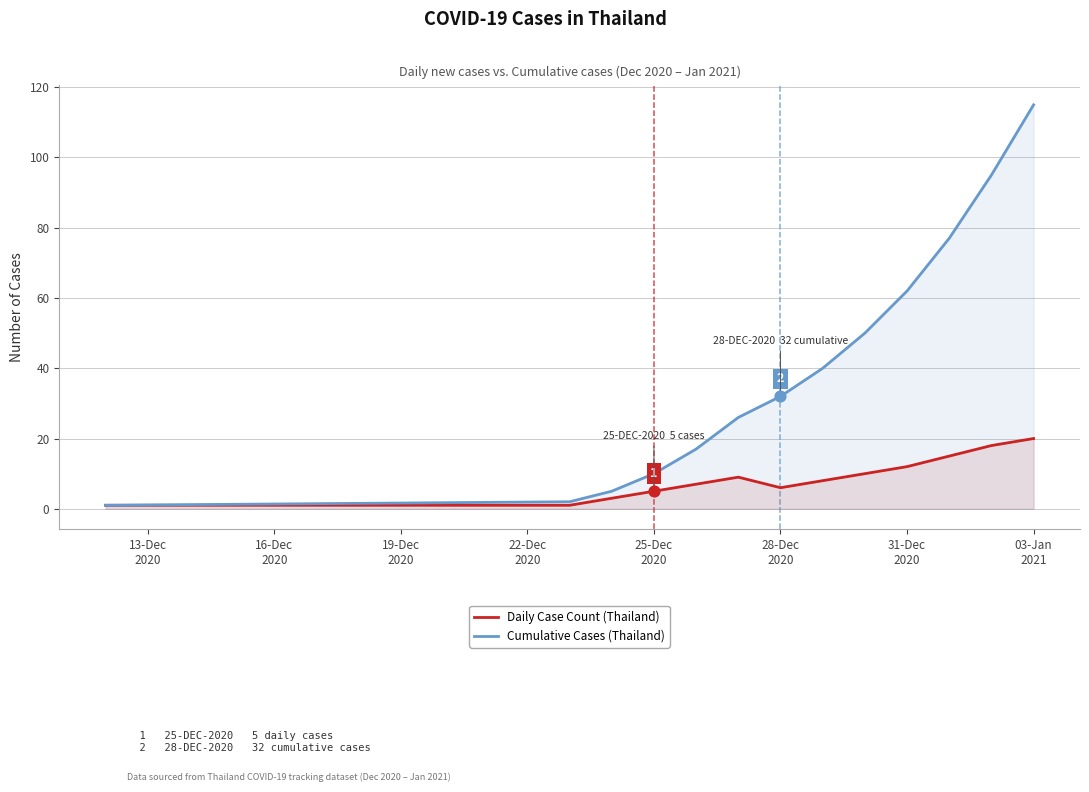

Which series has the largest total across all categories?

Cumulative Cases (Thailand)